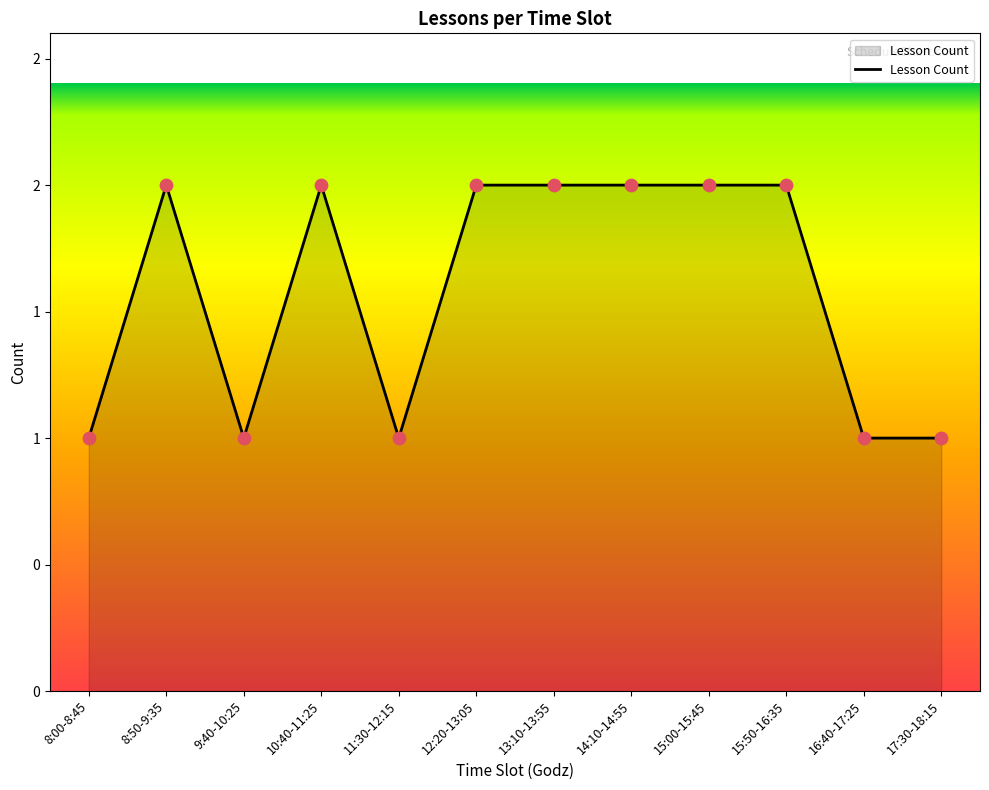

Between 14:10-14:55 and 17:30-18:15, which is larger?

14:10-14:55